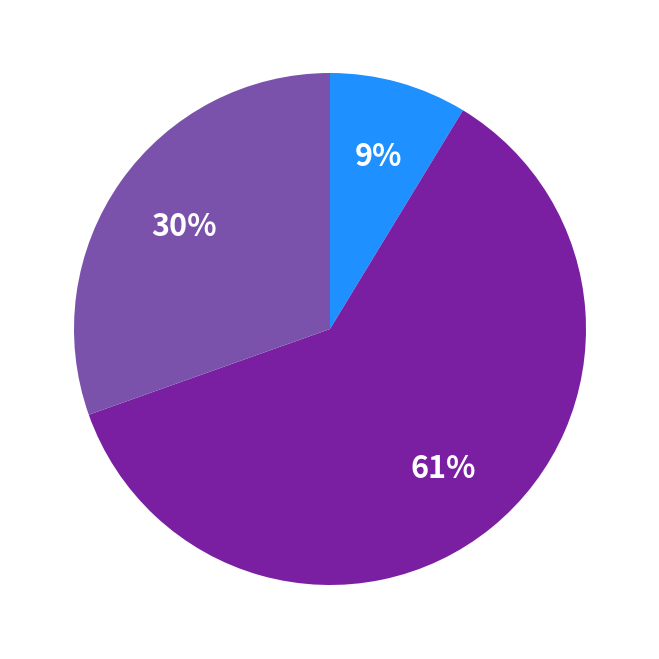

To the nearest percent, what is the difference between the largest and smallest slice percentages?

52%